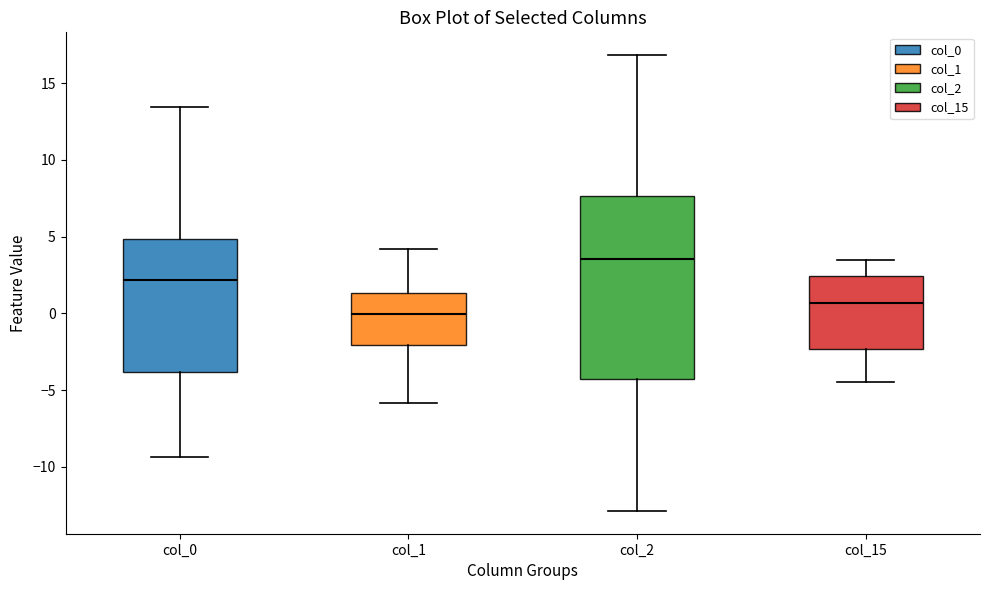

Which box is the tallest, from its lower edge to its upper edge?

col_2